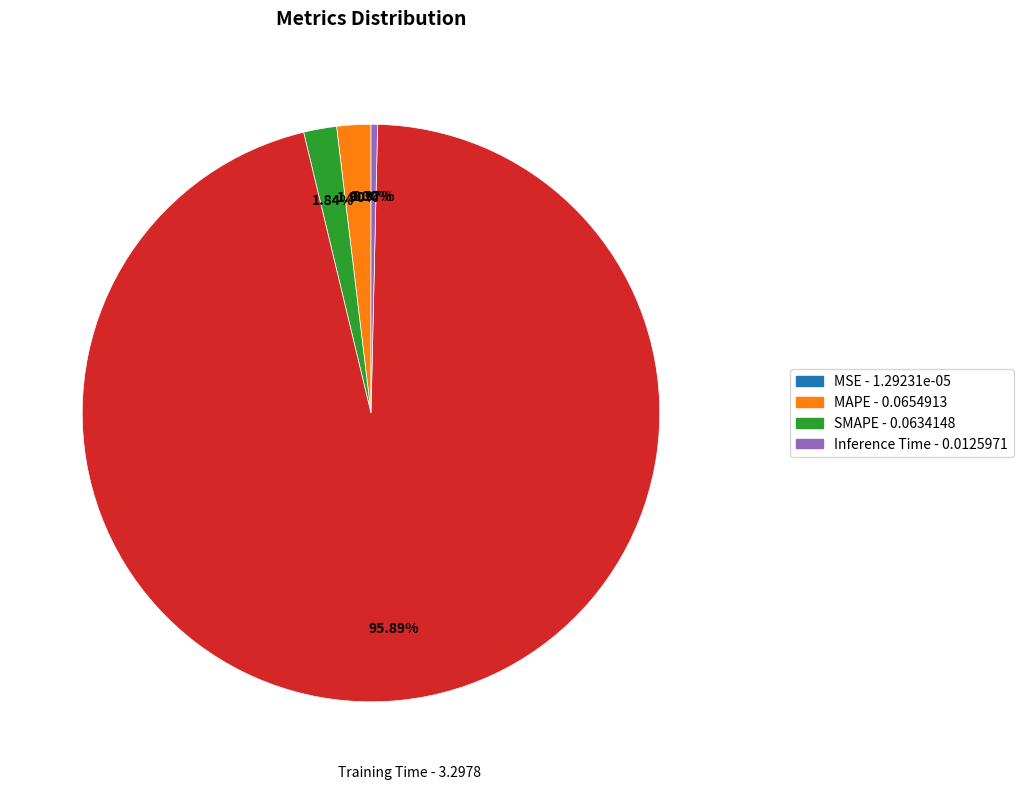

To the nearest percent, what is the average slice percentage?

20%